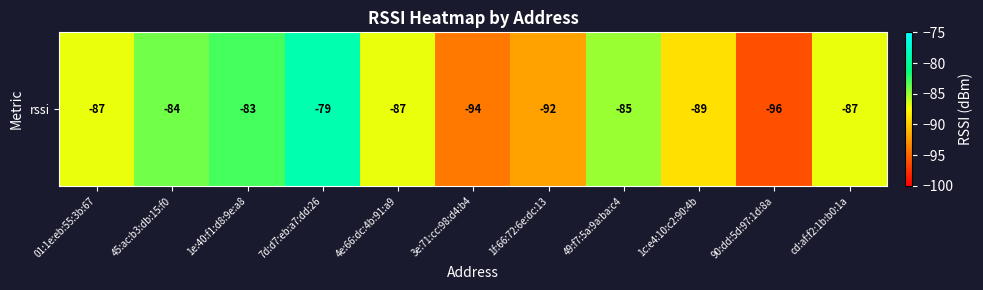

True or false: the data shows -87 at 4e:66:dc:4b:91:a9.

True